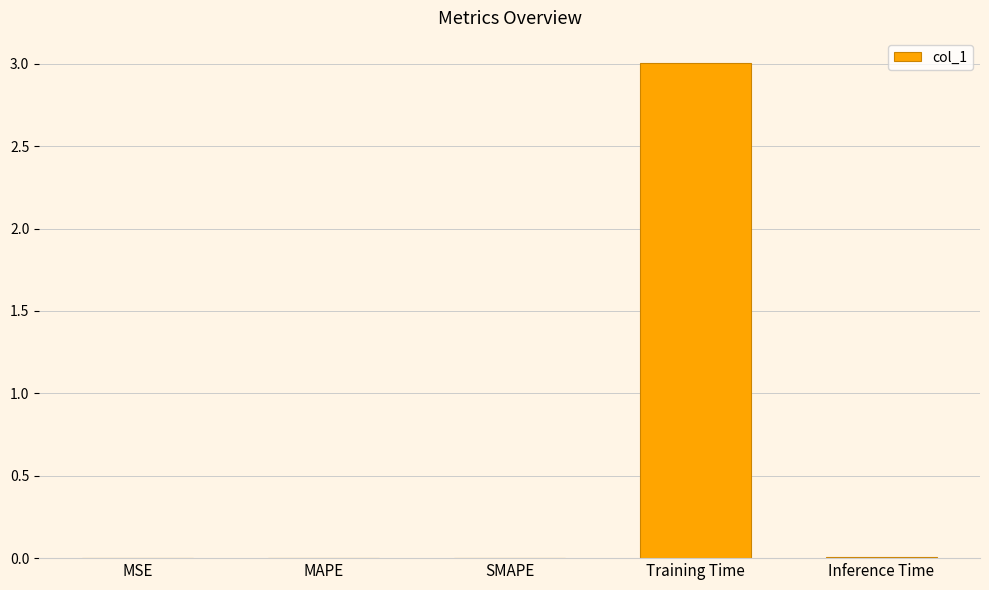

Between MAPE and Training Time, which is larger?

Training Time